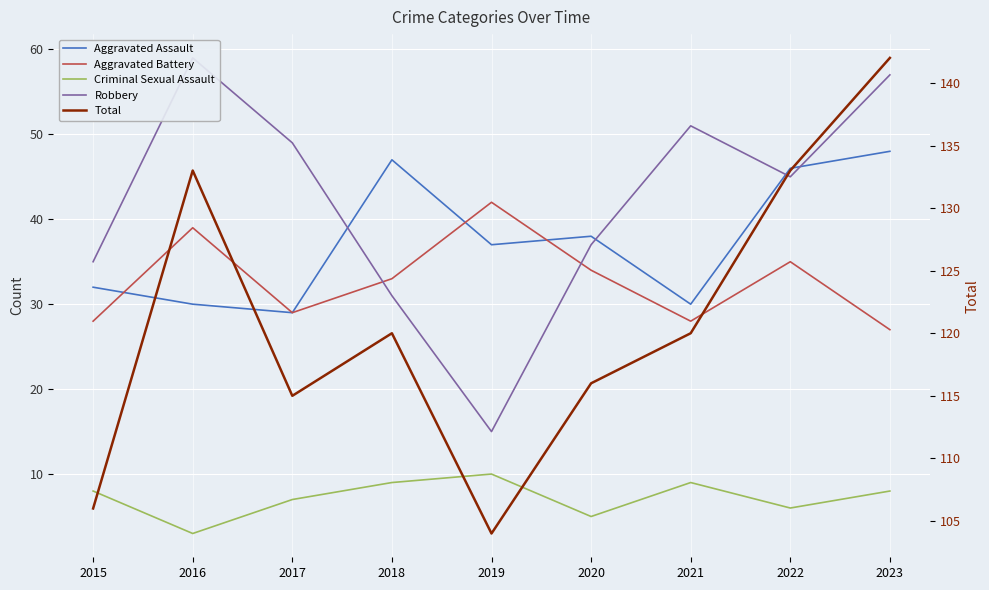

Which series has the largest range (max minus min)?

Robbery